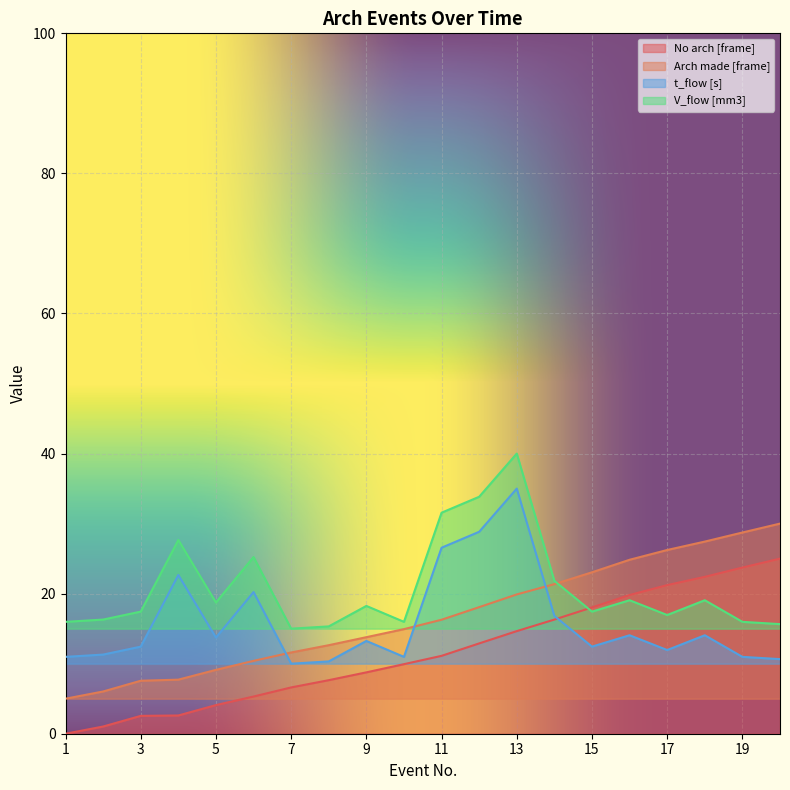

What is the average value of the t_flow [s] series?

15.9